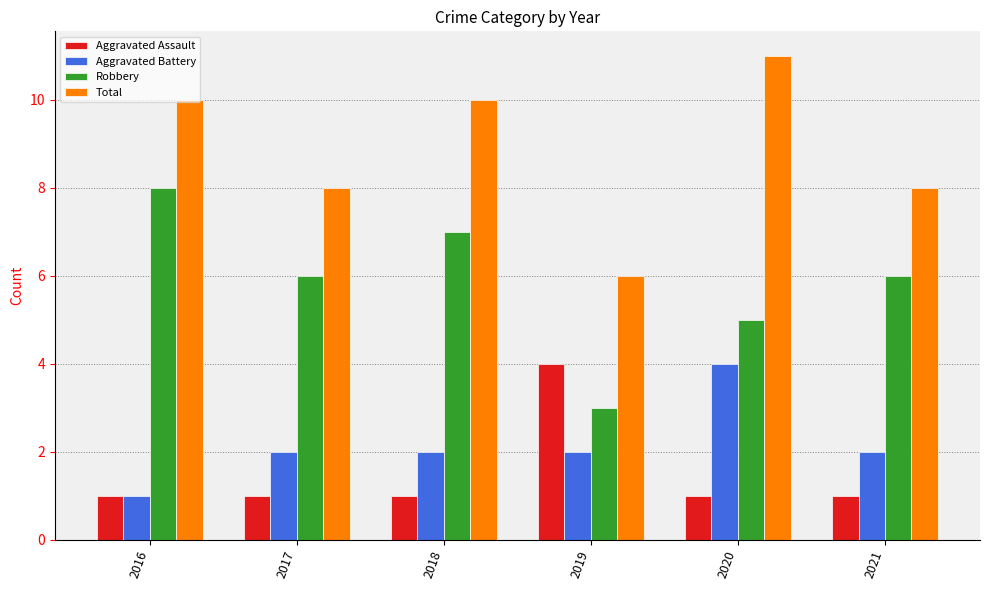

How many Aggravated Assault values are between 1 and 2?

5